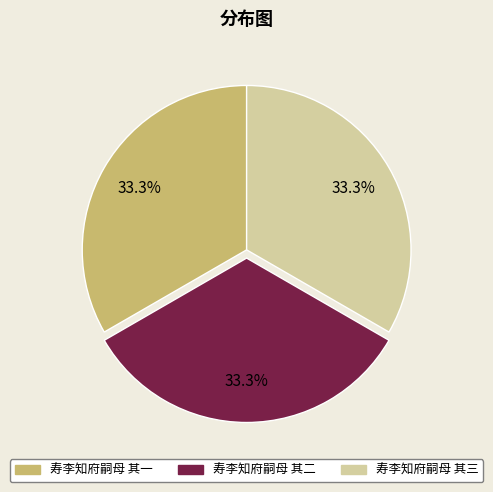

Combined, do 寿李知府嗣母 其一 and 寿李知府嗣母 其三 account for over 50%?

Yes